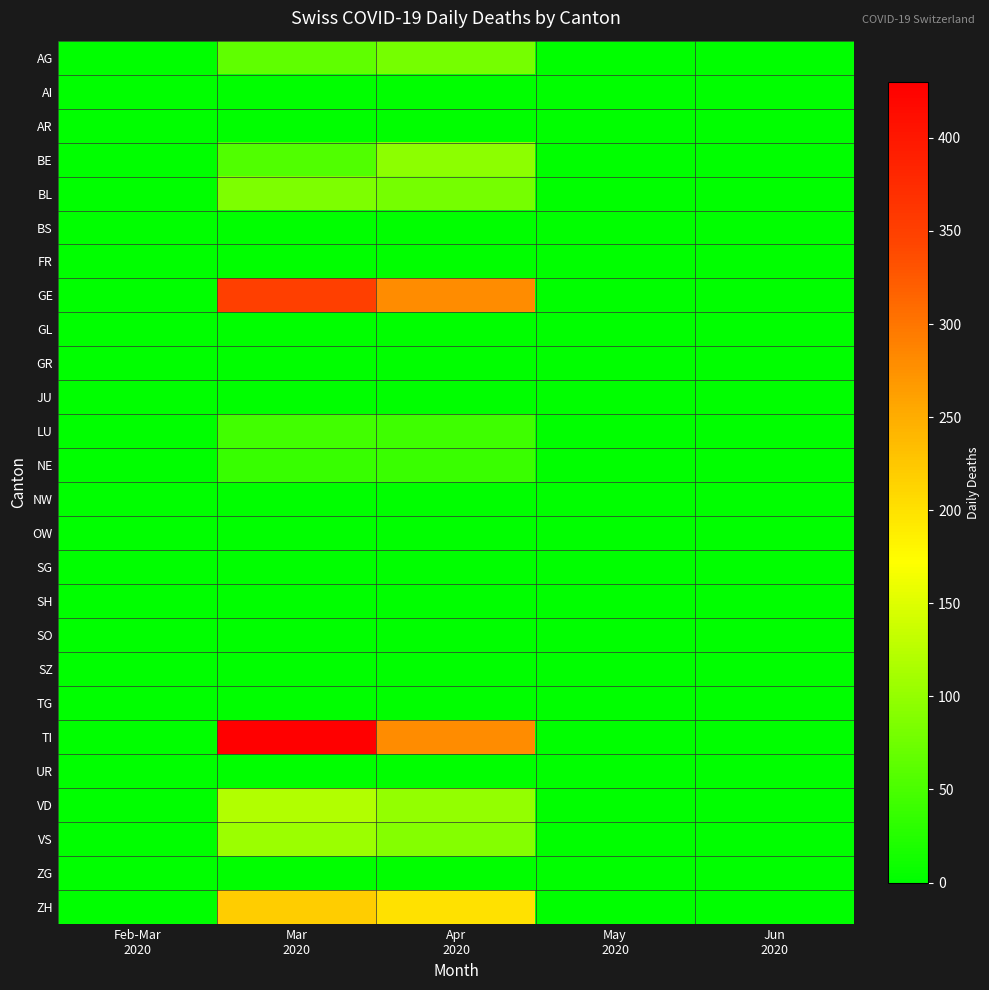

Reading right to left, transcribe all the data shown in this chart.

AG: Jun
2020=0	May
2020=0	Apr
2020=80	Mar
2020=65	Feb-Mar
2020=0
AI: Jun
2020=0	May
2020=0	Apr
2020=0	Mar
2020=0	Feb-Mar
2020=0
AR: Jun
2020=0	May
2020=0	Apr
2020=0	Mar
2020=0	Feb-Mar
2020=0
BE: Jun
2020=0	May
2020=0	Apr
2020=95	Mar
2020=55	Feb-Mar
2020=0
BL: Jun
2020=0	May
2020=0	Apr
2020=80	Mar
2020=85	Feb-Mar
2020=0
BS: Jun
2020=0	May
2020=0	Apr
2020=0	Mar
2020=0	Feb-Mar
2020=0
FR: Jun
2020=0	May
2020=0	Apr
2020=0	Mar
2020=0	Feb-Mar
2020=0
GE: Jun
2020=0	May
2020=0	Apr
2020=280	Mar
2020=350	Feb-Mar
2020=0
GL: Jun
2020=0	May
2020=0	Apr
2020=0	Mar
2020=0	Feb-Mar
2020=0
GR: Jun
2020=0	May
2020=0	Apr
2020=0	Mar
2020=0	Feb-Mar
2020=0
JU: Jun
2020=0	May
2020=0	Apr
2020=0	Mar
2020=0	Feb-Mar
2020=0
LU: Jun
2020=0	May
2020=0	Apr
2020=42	Mar
2020=45	Feb-Mar
2020=0
NE: Jun
2020=0	May
2020=0	Apr
2020=40	Mar
2020=38	Feb-Mar
2020=0
NW: Jun
2020=0	May
2020=0	Apr
2020=0	Mar
2020=0	Feb-Mar
2020=0
OW: Jun
2020=0	May
2020=0	Apr
2020=0	Mar
2020=0	Feb-Mar
2020=0
SG: Jun
2020=0	May
2020=0	Apr
2020=0	Mar
2020=0	Feb-Mar
2020=0
SH: Jun
2020=0	May
2020=0	Apr
2020=0	Mar
2020=0	Feb-Mar
2020=0
SO: Jun
2020=0	May
2020=0	Apr
2020=0	Mar
2020=0	Feb-Mar
2020=0
SZ: Jun
2020=0	May
2020=0	Apr
2020=0	Mar
2020=0	Feb-Mar
2020=0
TG: Jun
2020=0	May
2020=0	Apr
2020=0	Mar
2020=0	Feb-Mar
2020=0
TI: Jun
2020=0	May
2020=0	Apr
2020=280	Mar
2020=430	Feb-Mar
2020=0
UR: Jun
2020=0	May
2020=0	Apr
2020=0	Mar
2020=0	Feb-Mar
2020=0
VD: Jun
2020=0	May
2020=0	Apr
2020=100	Mar
2020=120	Feb-Mar
2020=0
VS: Jun
2020=0	May
2020=0	Apr
2020=90	Mar
2020=105	Feb-Mar
2020=1
ZG: Jun
2020=0	May
2020=0	Apr
2020=0	Mar
2020=0	Feb-Mar
2020=0
ZH: Jun
2020=0	May
2020=0	Apr
2020=200	Mar
2020=220	Feb-Mar
2020=0